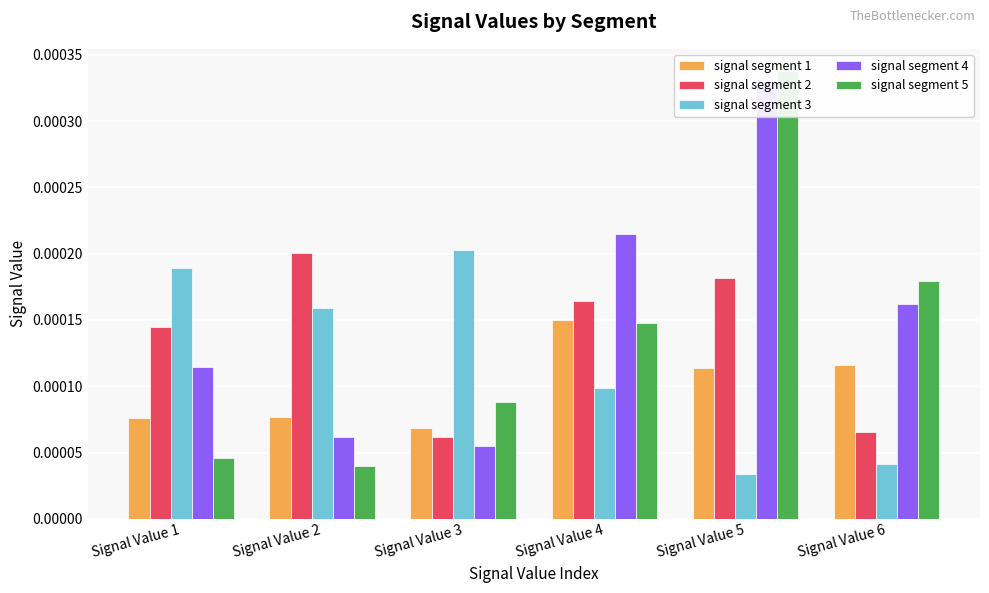

How many bars are there in each group?

5